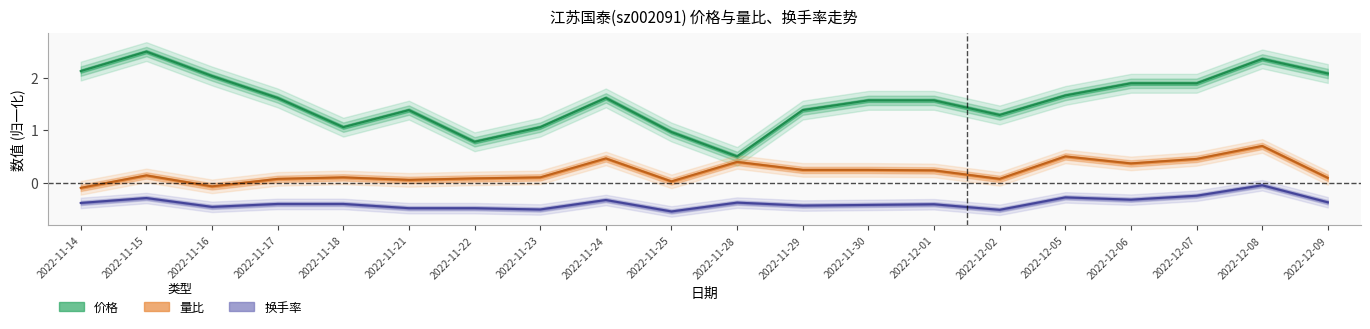

What are all the series names shown in the legend?

价格, 量比, 换手率